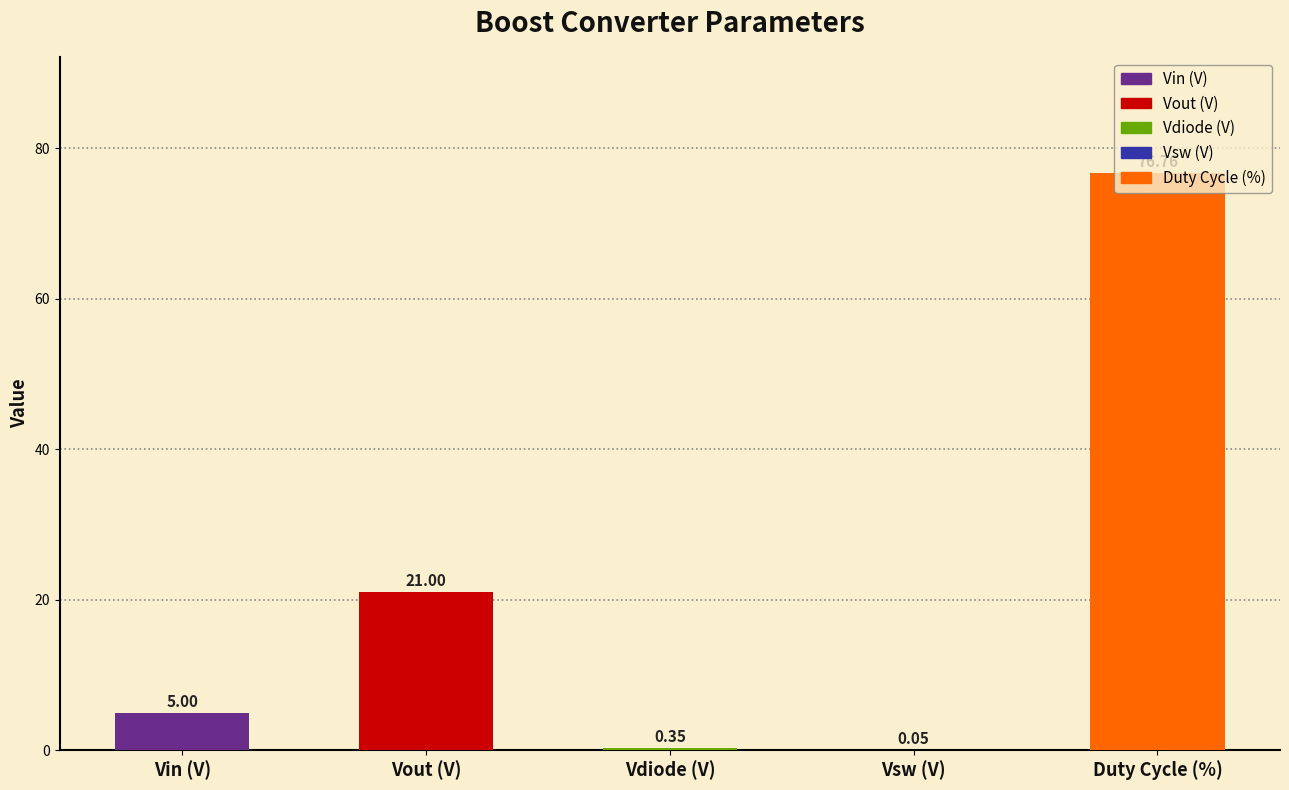

Which label corresponds to the largest value in the chart?

Duty Cycle (%)